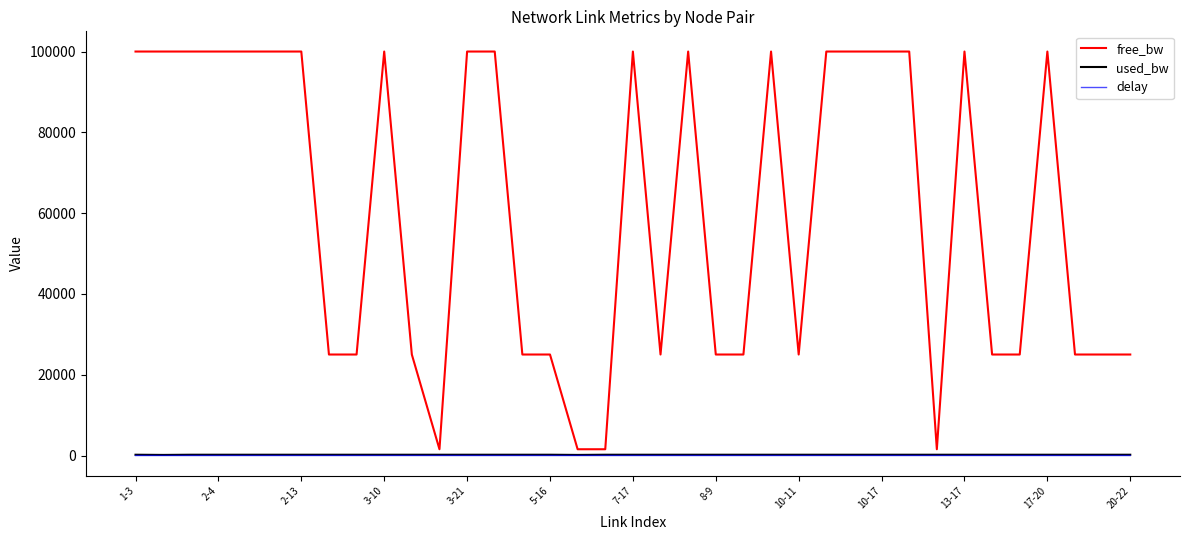

True or false: free_bw and delay cross at least once.

False